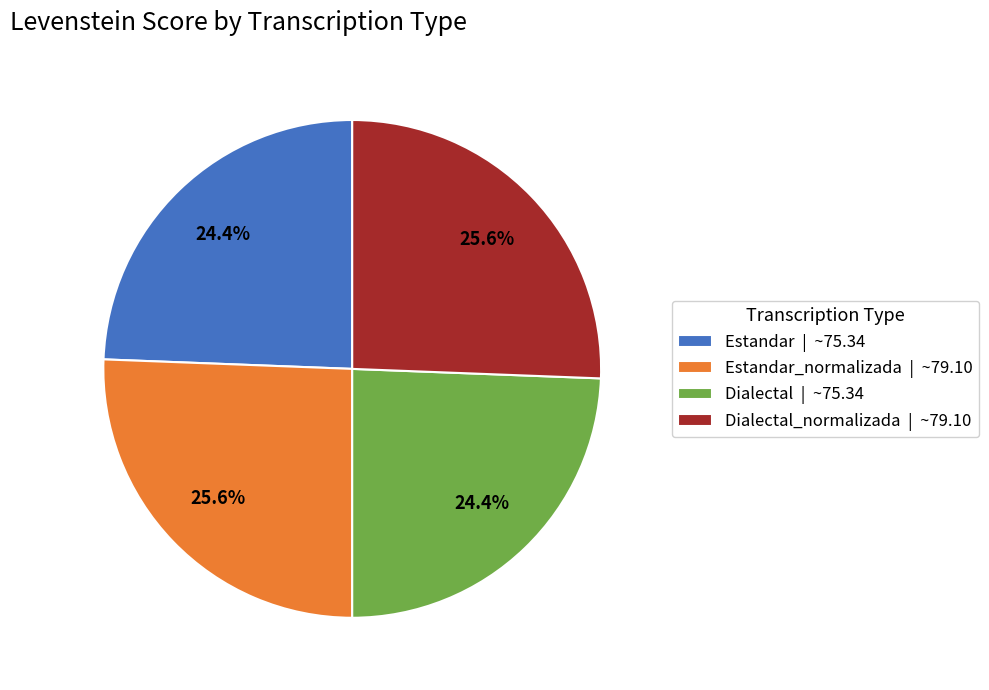

Is Estandar_normalizada | ~79.10 the majority of the pie?

No